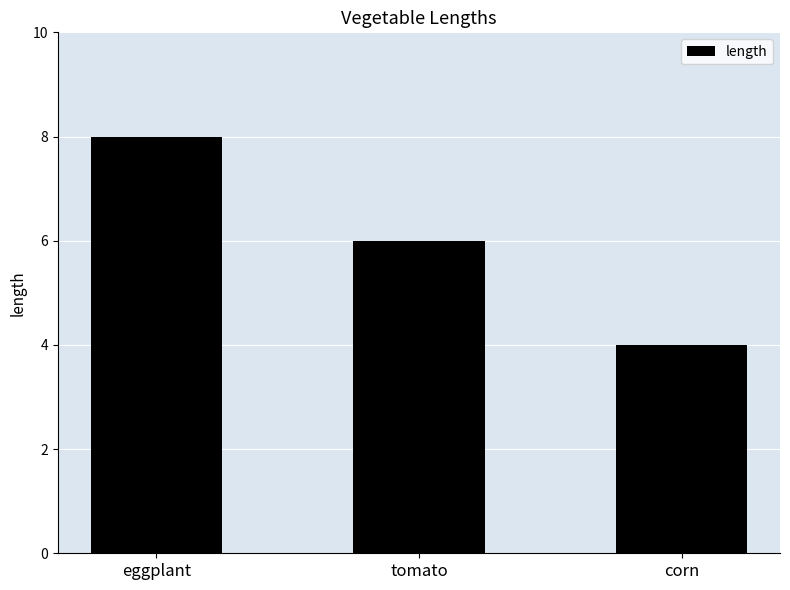

At which label is the value closest to 6?

tomato